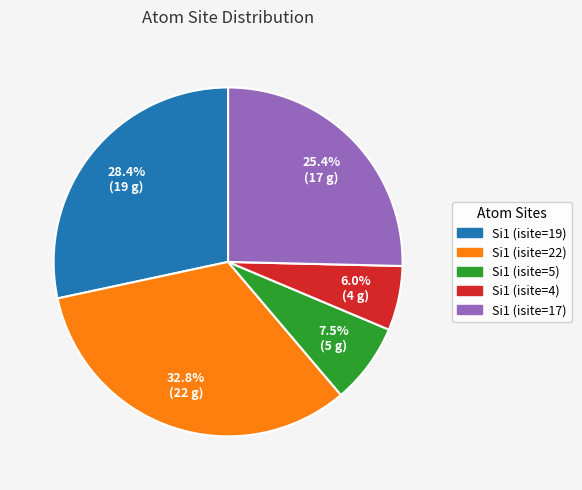

What percentage do Si1 (isite=17) and Si1 (isite=19) together represent?

53.7%